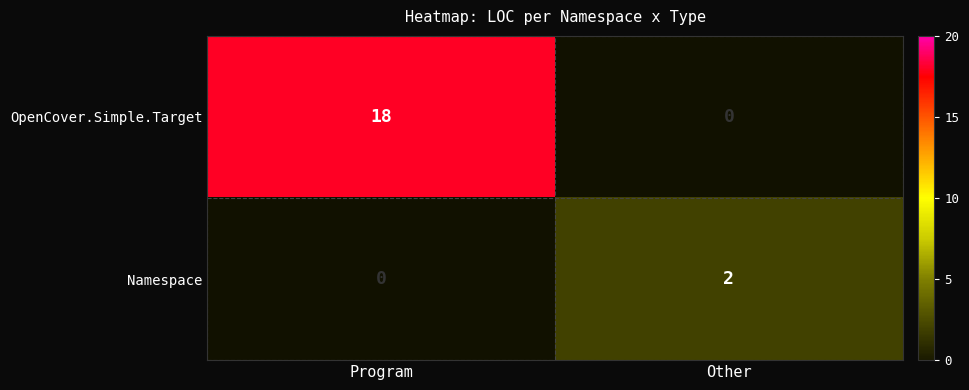

True or false: OpenCover.Simple.Target has a value of 18 at Program.

True